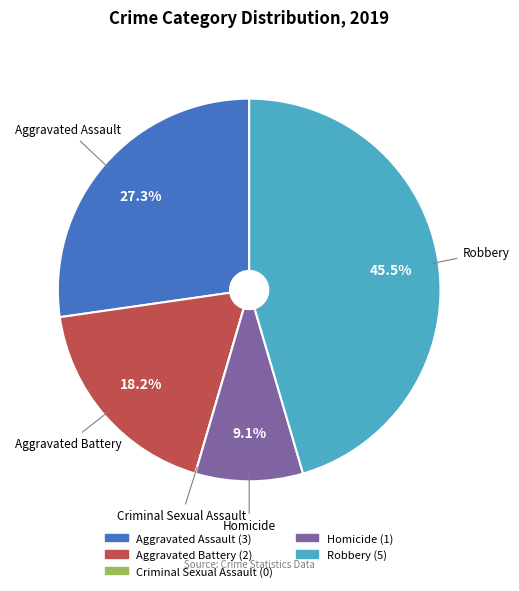

What percentage is the Homicide slice, to the nearest percent?

9%